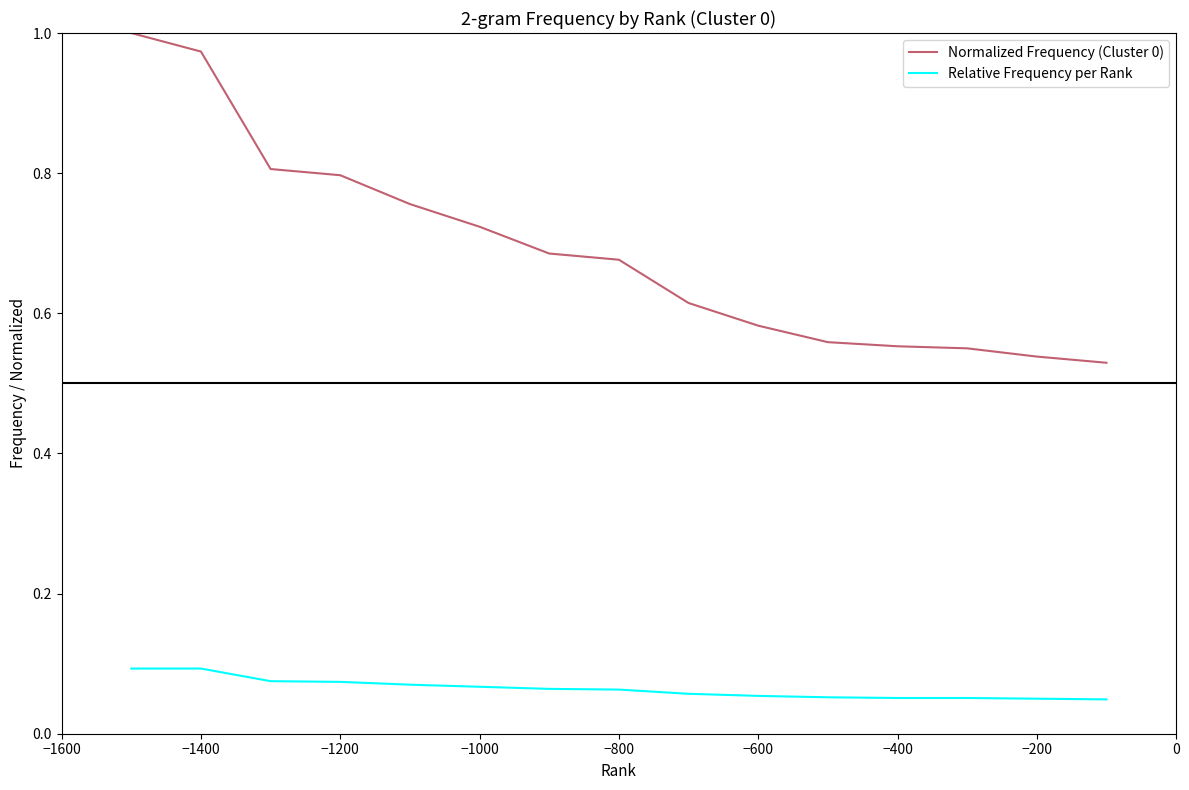

True or false: Relative Frequency per Rank and Normalized Frequency (Cluster 0) cross at least once.

False